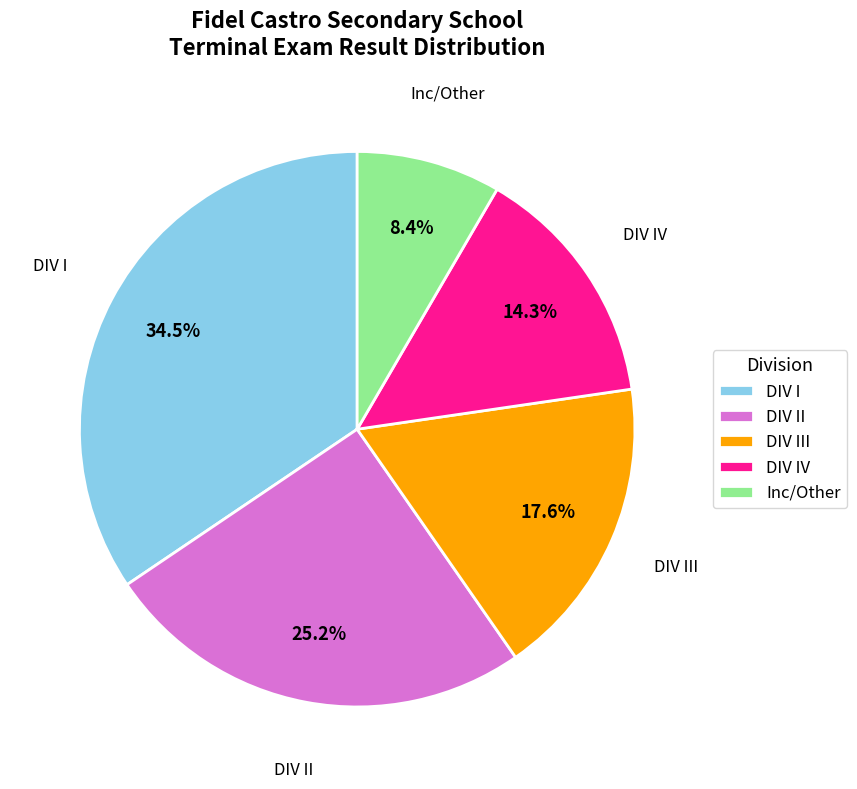

To the nearest percent, what is the average slice percentage?

20%